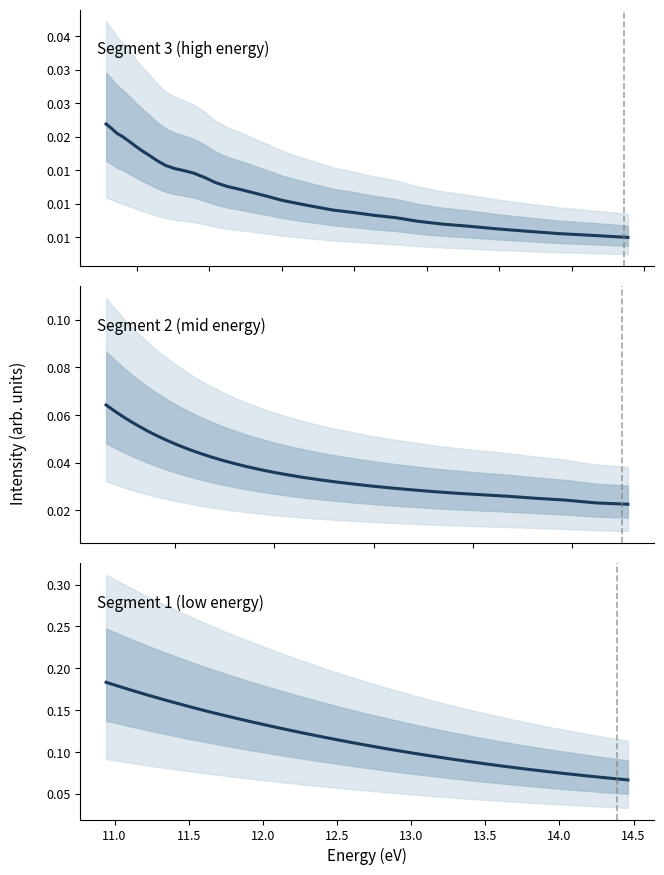

What is the value of the 3rd point from the left?

0.2